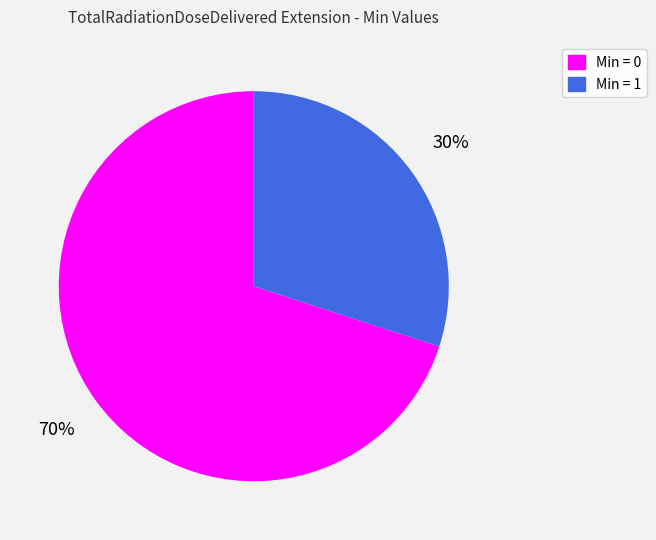

Does Min = 1 represent more than half of the total?

No